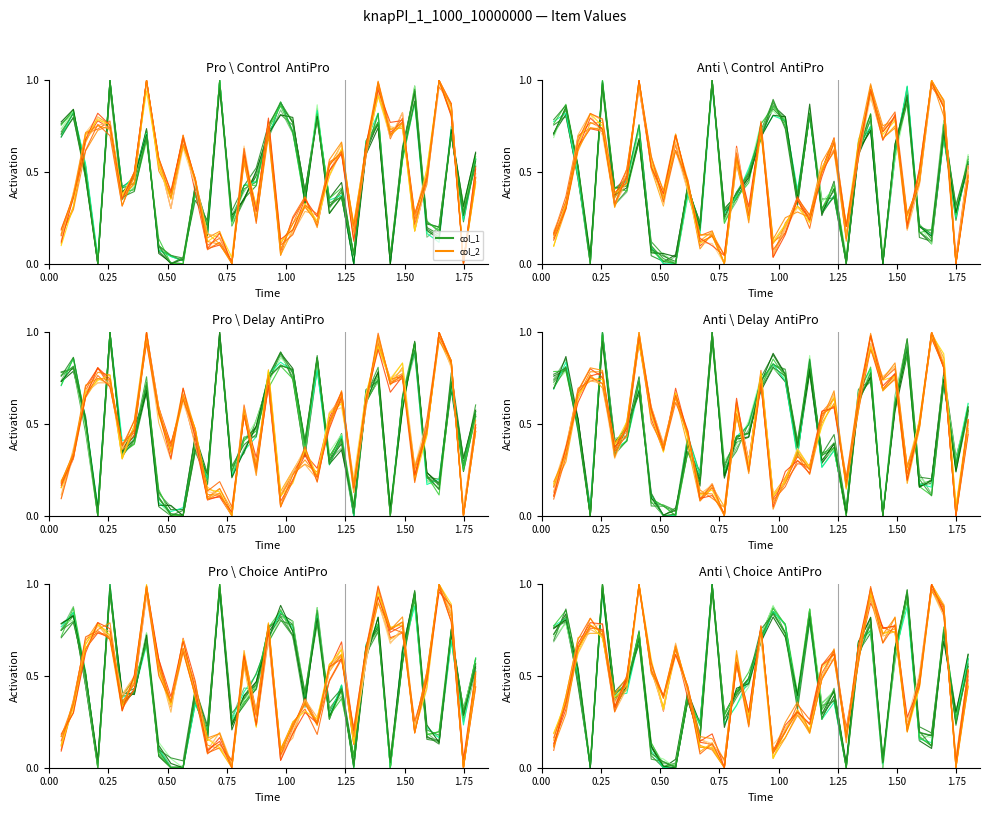

How many positive values does the col_1 series have?

33